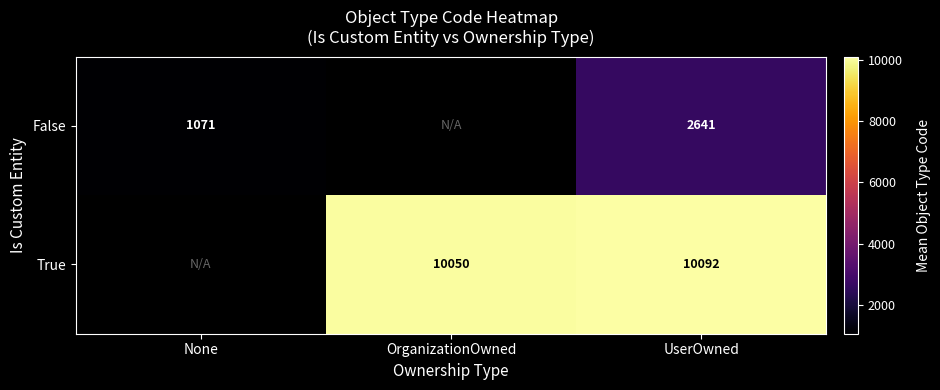

What is the minimum value shown in the chart?

1071.0